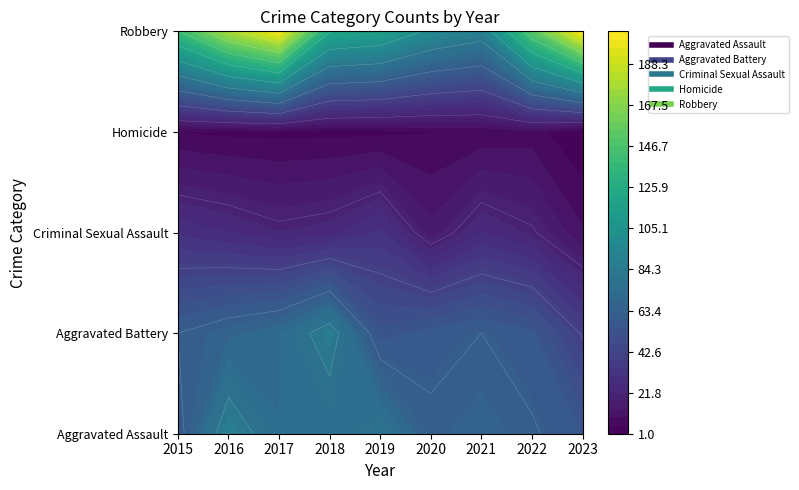

Is the value of Robbery at 2023 greater than the value of Aggravated Assault at 2022?

Yes